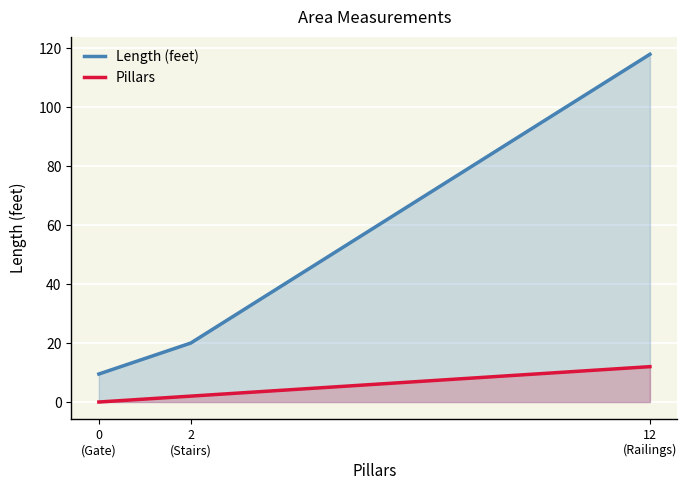

Is the value of Pillars at 12
(Railings) greater than the value of Length (feet) at 2
(Stairs)?

No